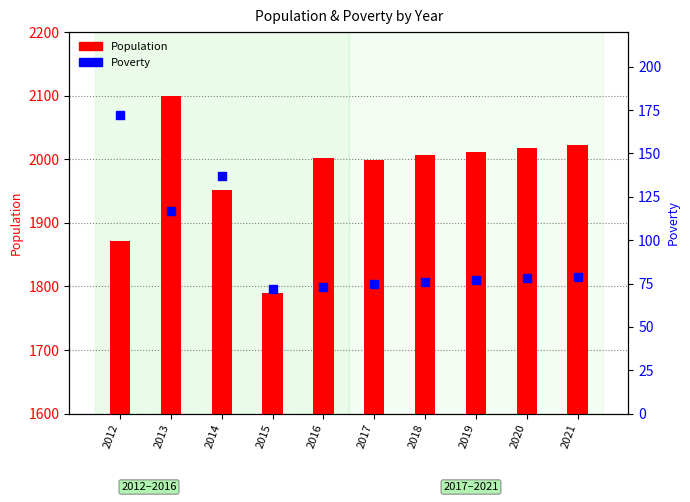

At which category is the sum across all series the highest?

2013